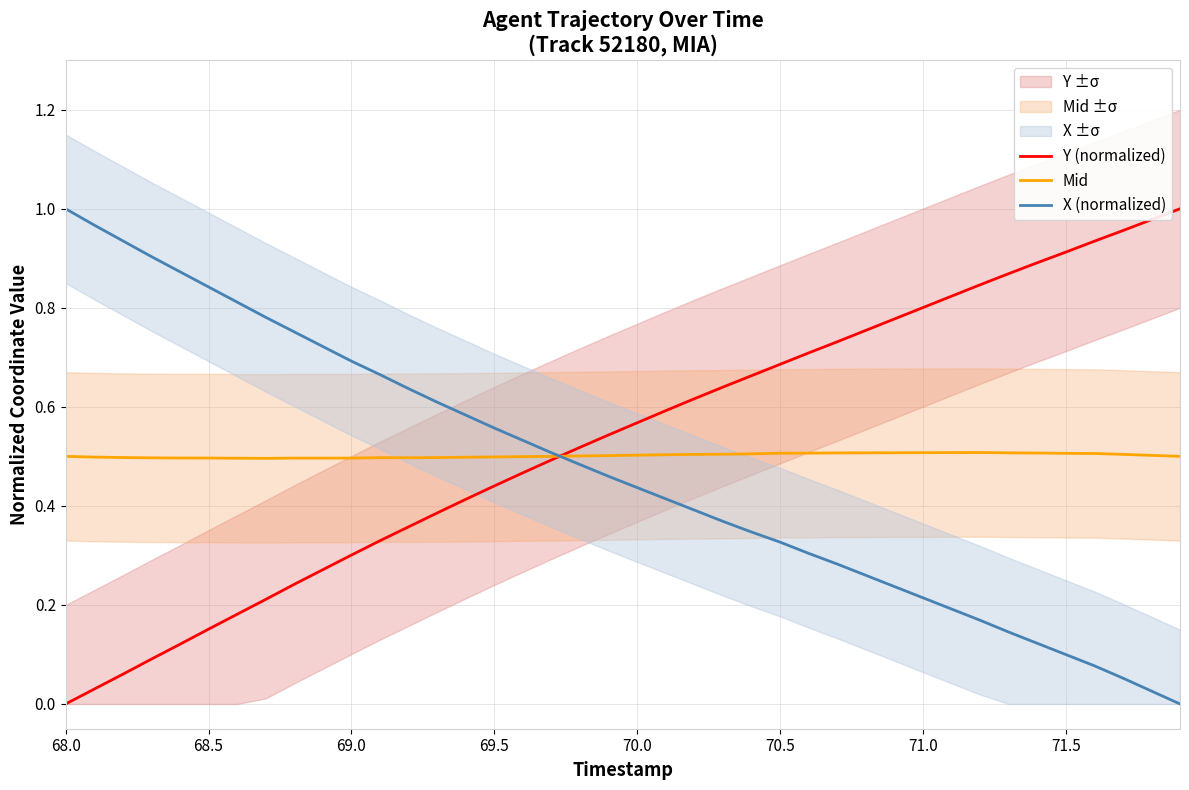

True or false: Y (normalized) has more than 0 points higher than both neighbors.

False